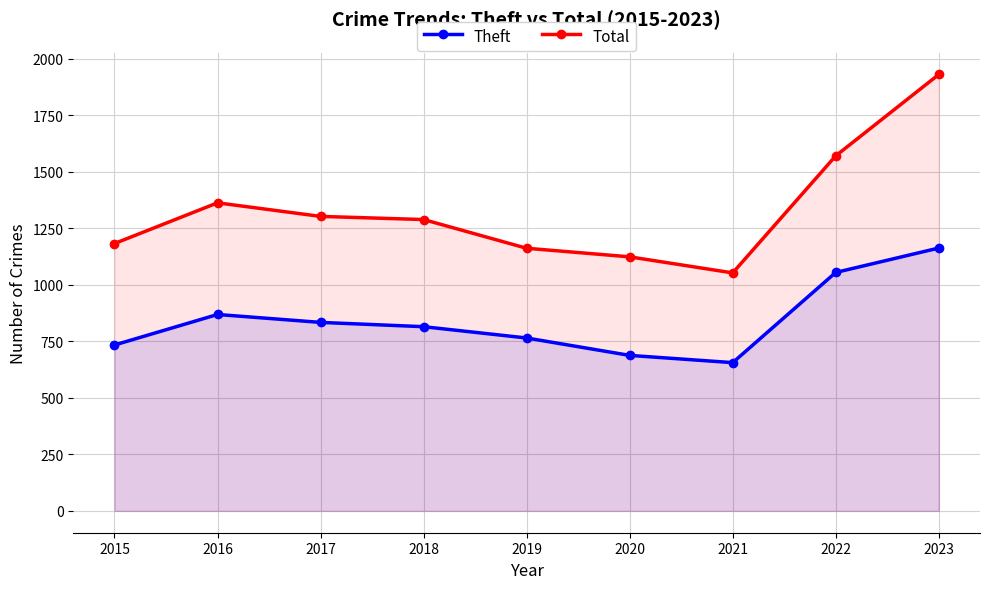

Does the chart display data point markers on the line(s)?

Yes